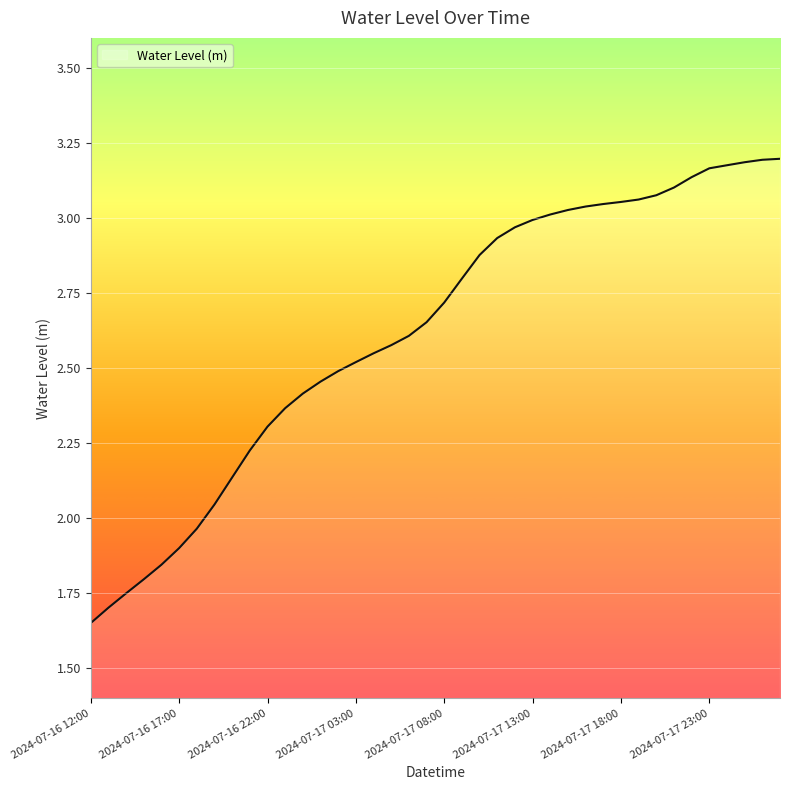

What is the difference between the maximum and minimum values?

1.5